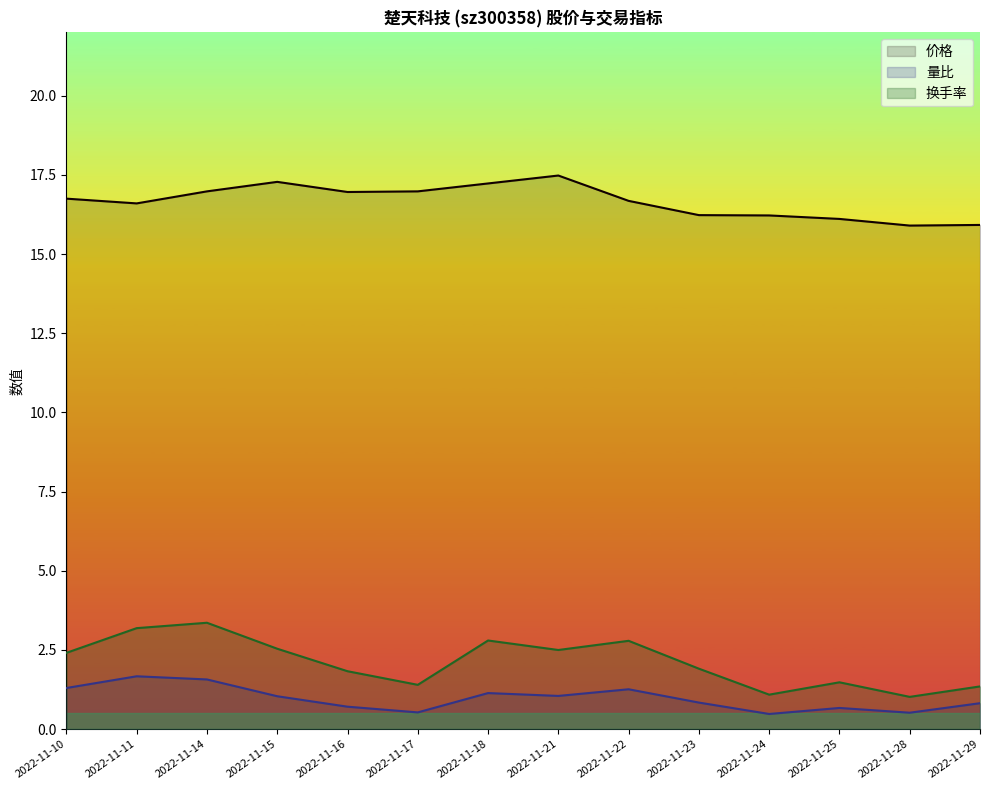

Reading right to left, extract all data points from this chart.

价格: 15.9	15.9	16.1	16.2	16.2	16.7	17.5	17.2	17.0	17.0	17.3	17.0	16.6	16.8
量比: 0.8	0.5	0.7	0.5	0.8	1.3	1.1	1.1	0.5	0.7	1.0	1.6	1.7	1.3
换手率: 1.4	1.0	1.5	1.1	1.9	2.8	2.5	2.8	1.4	1.8	2.5	3.4	3.2	2.4